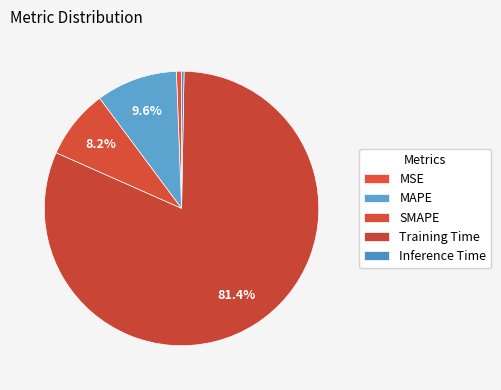

How many slices are in this pie chart?

5